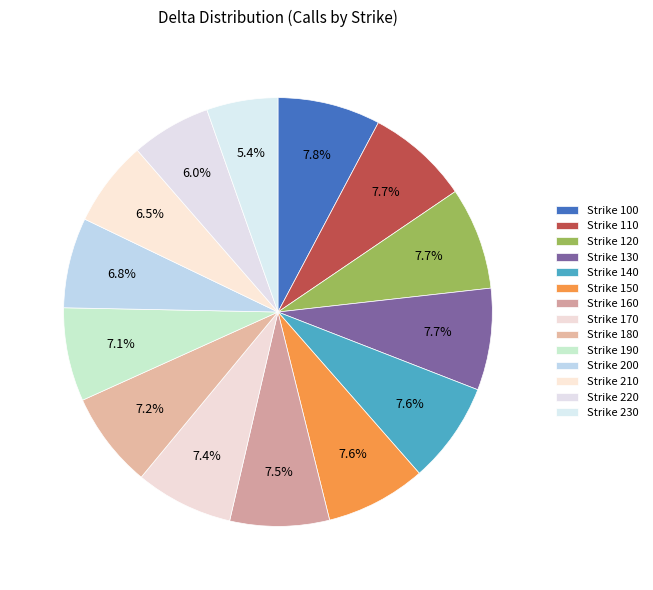

How many slices are in this pie chart?

14